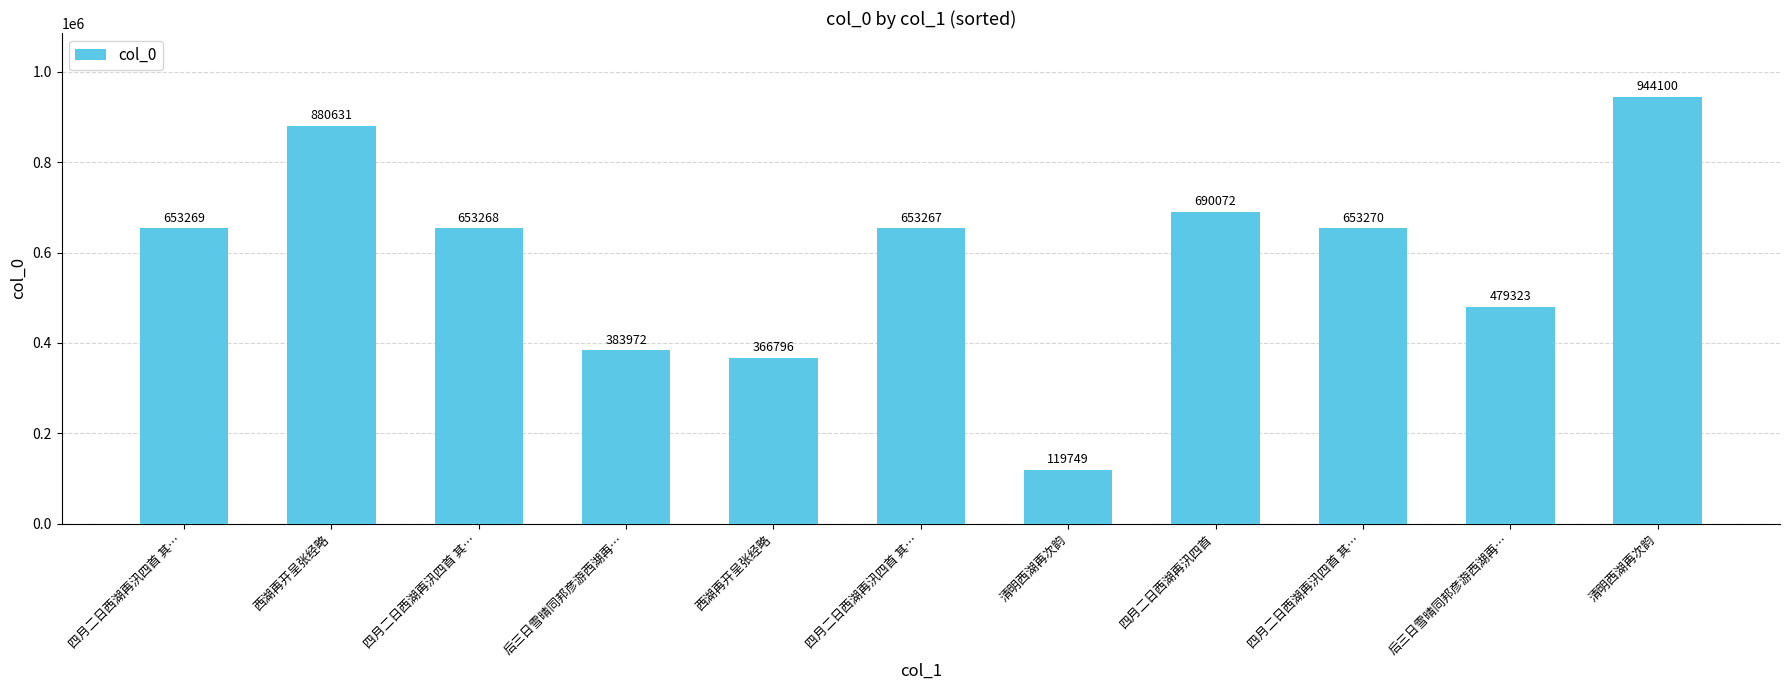

How many categories are shown in the chart?

11